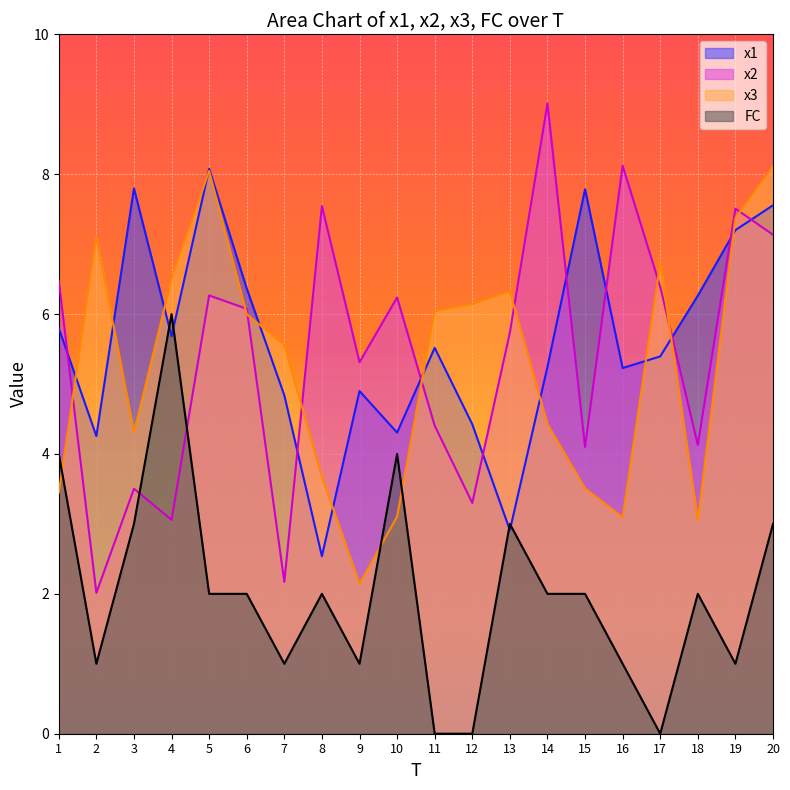

Rank the series by their maximum value, from highest to lowest.

x2, x3, x1, FC